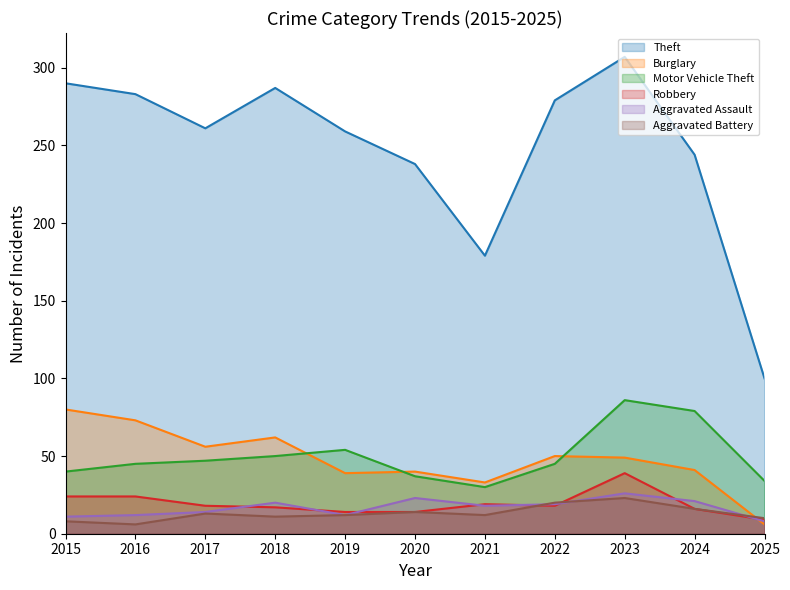

How many interior local valleys does the Robbery series have?

1